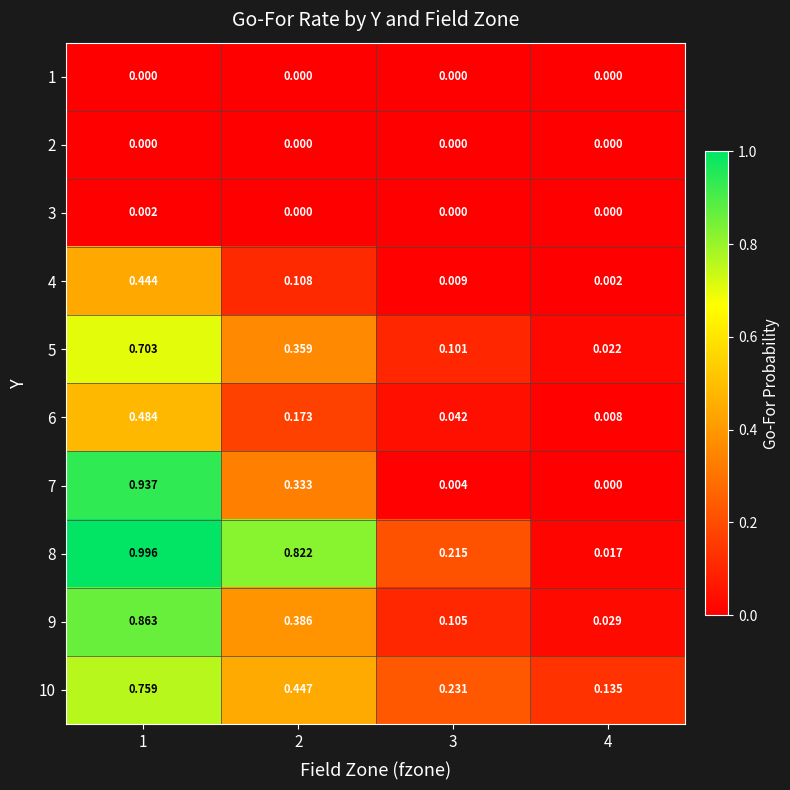

Which series has the largest total across all categories?

8